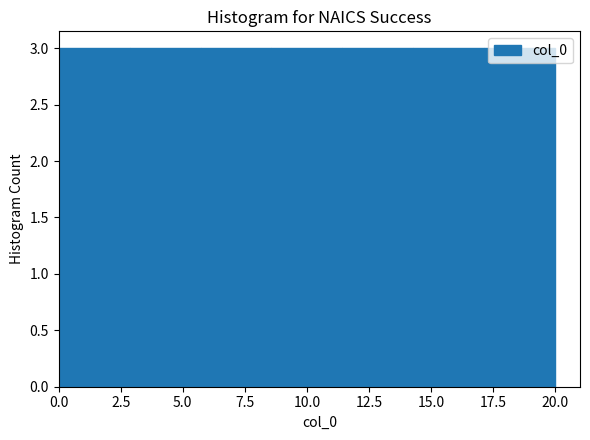

Reading left to right, transcribe this chart: for each bar, give the range it covers on the x-axis and its height. Neither the bar edges nor the heights are printed on the chart, so give them approximately, as read against the axes.

0.0 to 3.0: 3
3.0 to 5.5: 3
5.5 to 8.5: 3
8.5 to 11.5: 3
11.5 to 14.5: 3
14.5 to 17.0: 3
17.0 to 20.0: 3